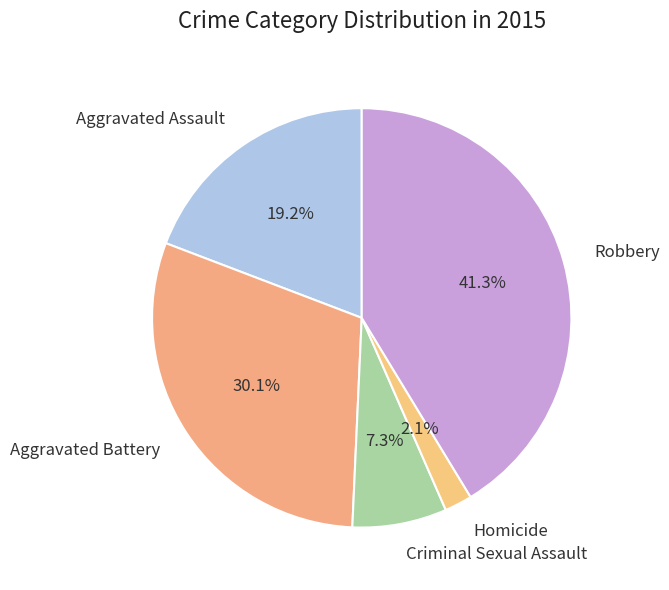

Is it true that Criminal Sexual Assault is 16% of the pie?

False